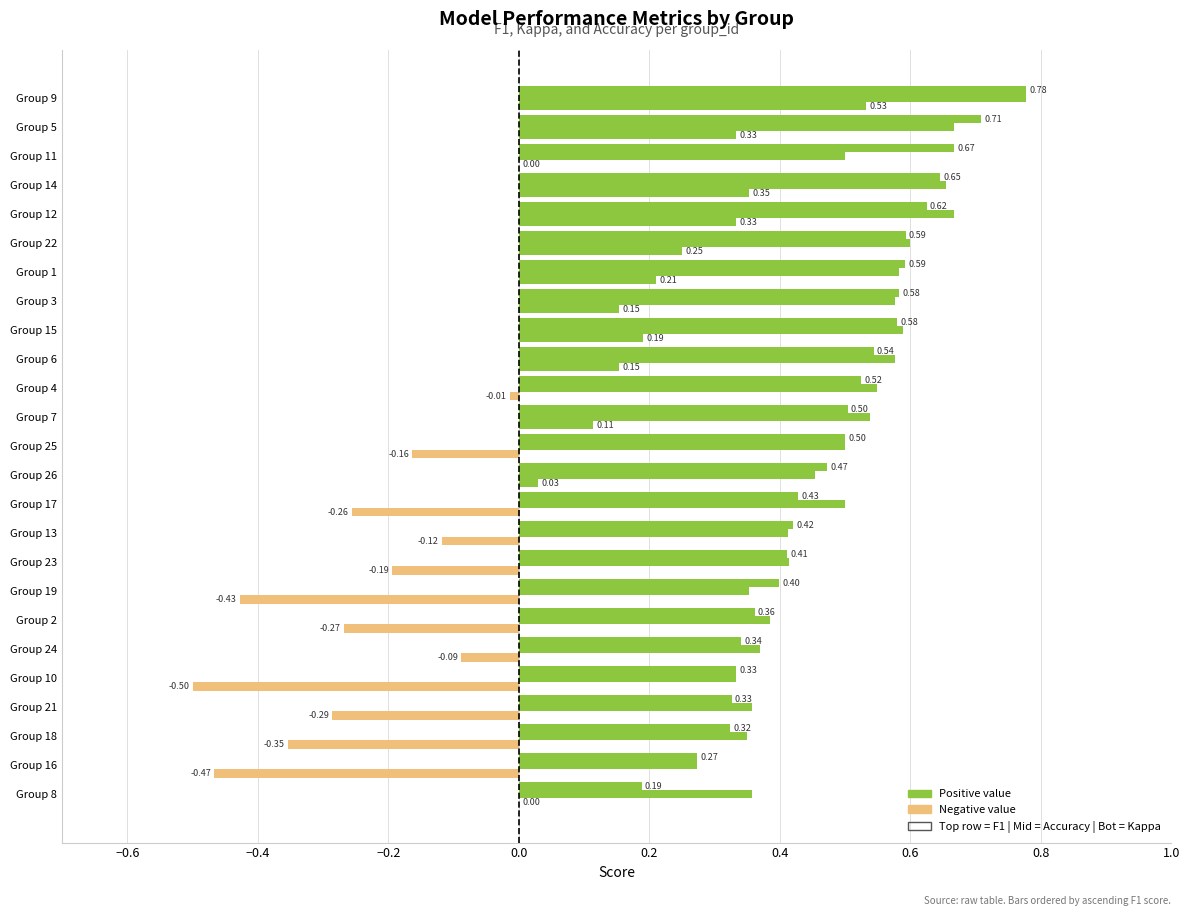

How many data points does each series have?

25